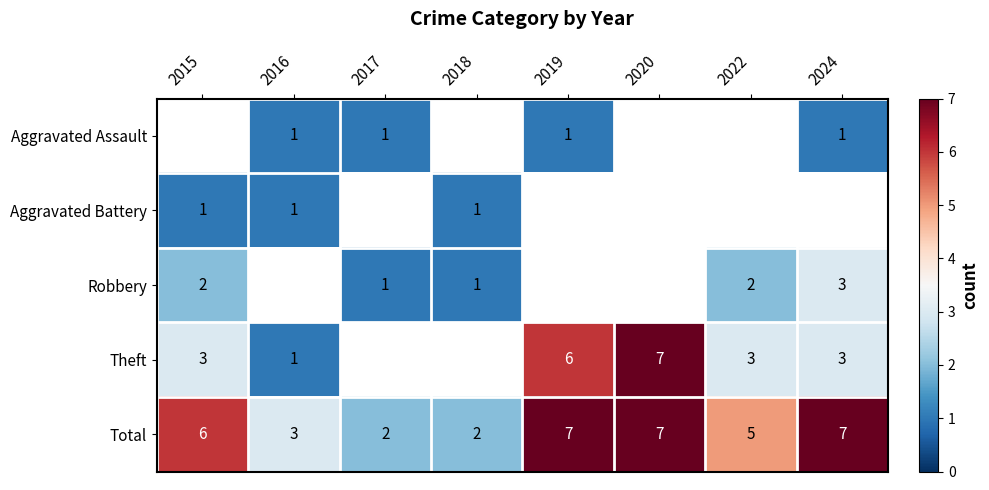

Where is Total nearest to the value 4?

2016